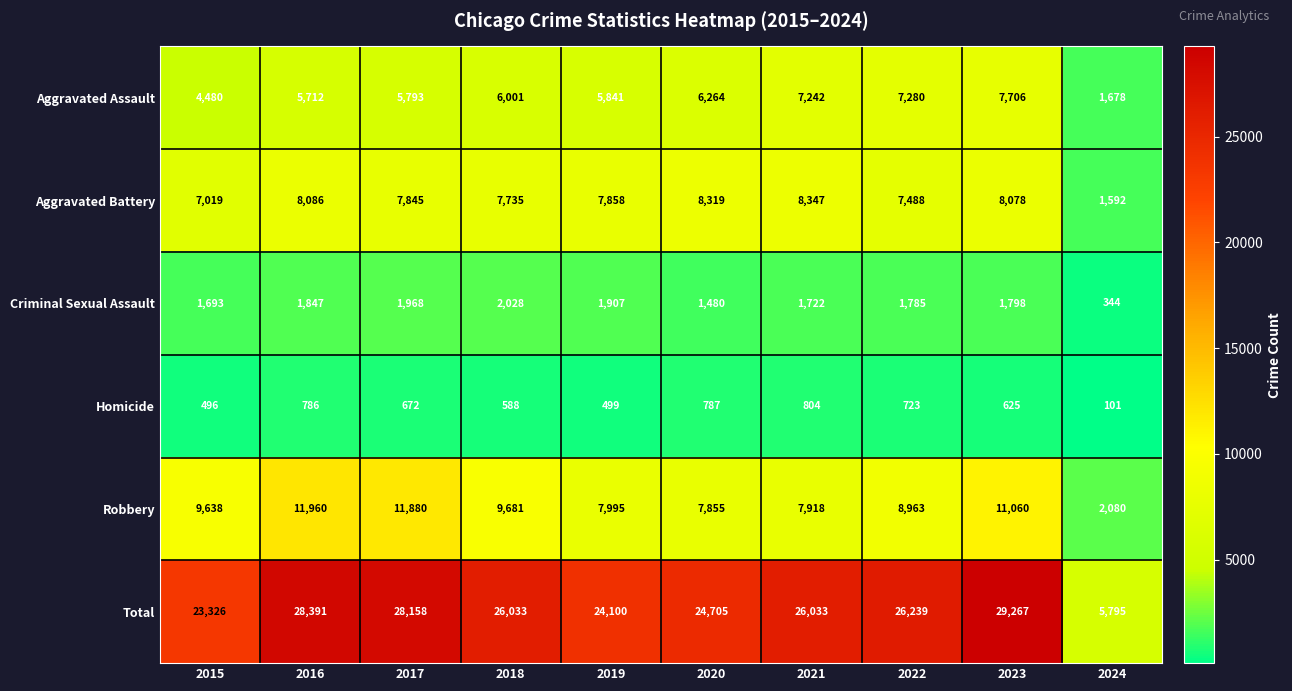

At which category is the sum across all series the highest?

2023